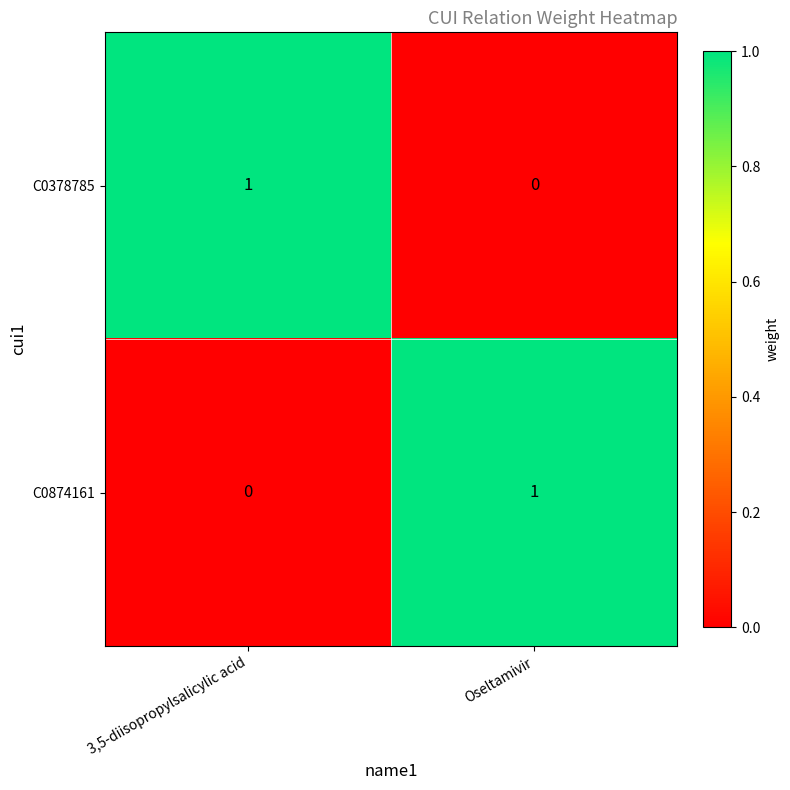

Is it true that C0378785 equals 1 at 3,5-diisopropylsalicylic acid?

True